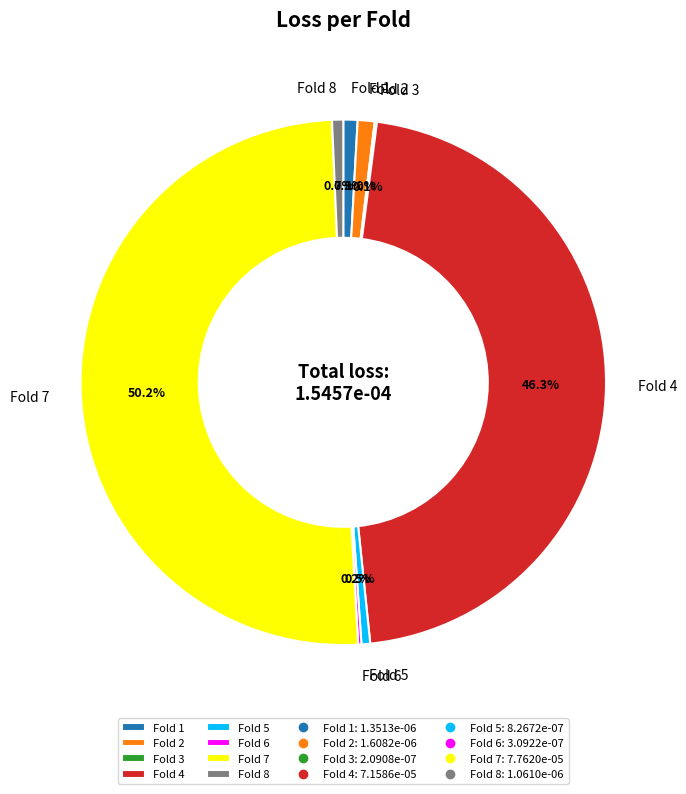

What is the total percentage of Fold 5 and Fold 1?

1.4%